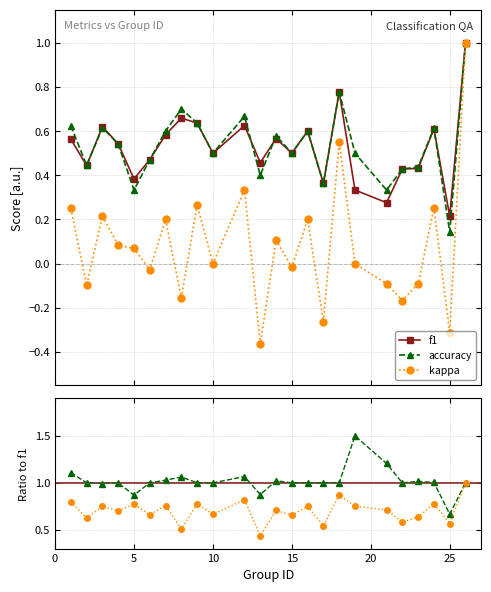

Count the number of data series in this chart.

5